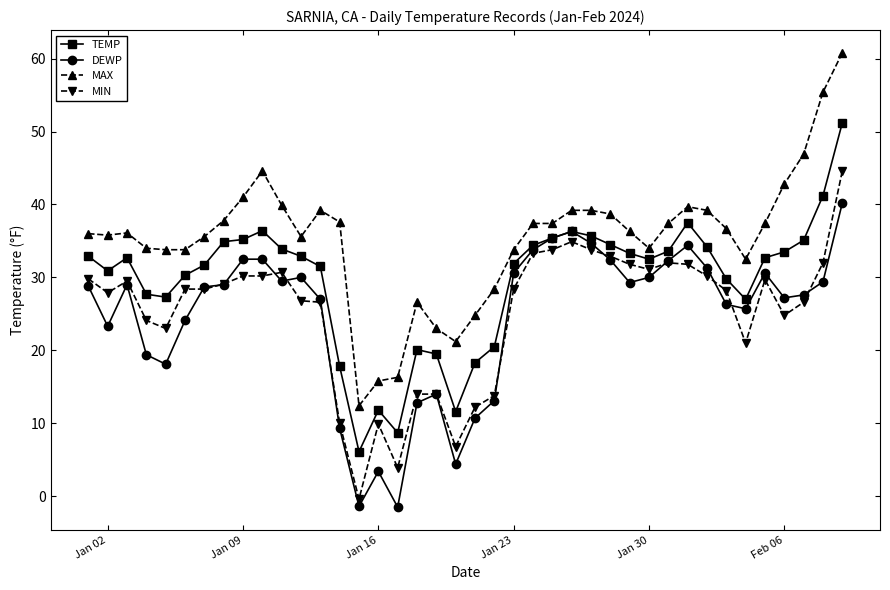

True or false: TEMP and MAX cross at least once.

False